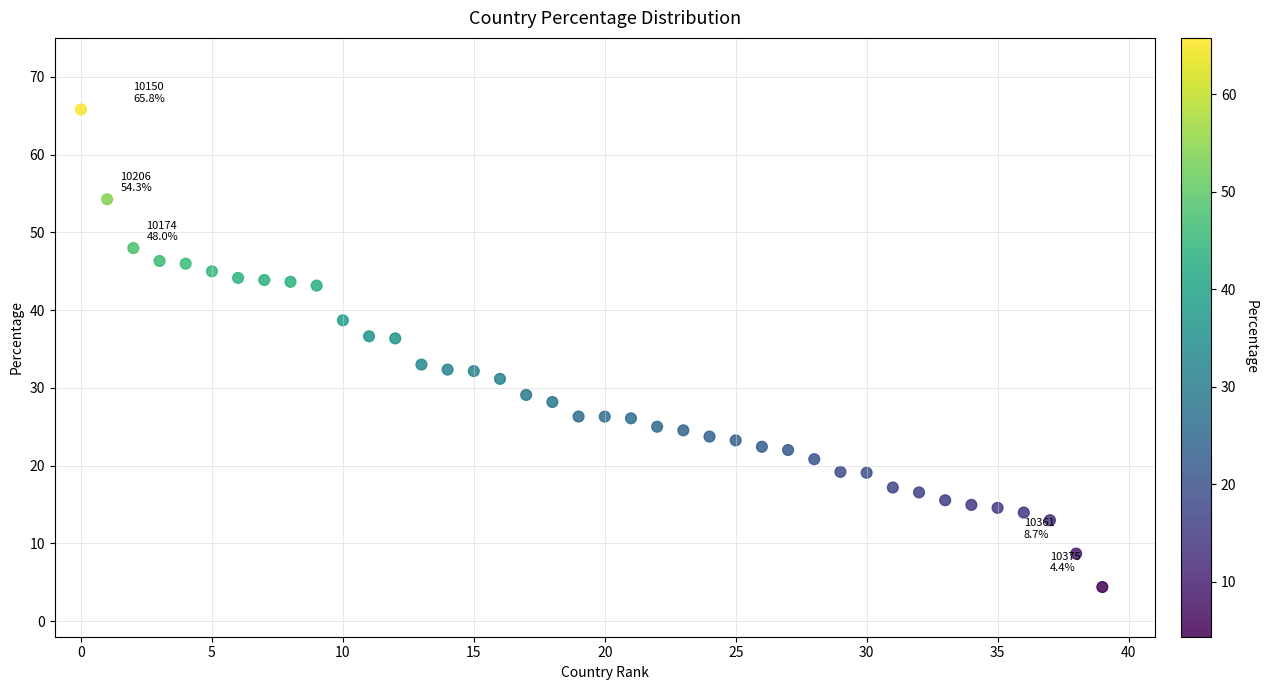

What is the range of Y values (max minus min)?

61.4